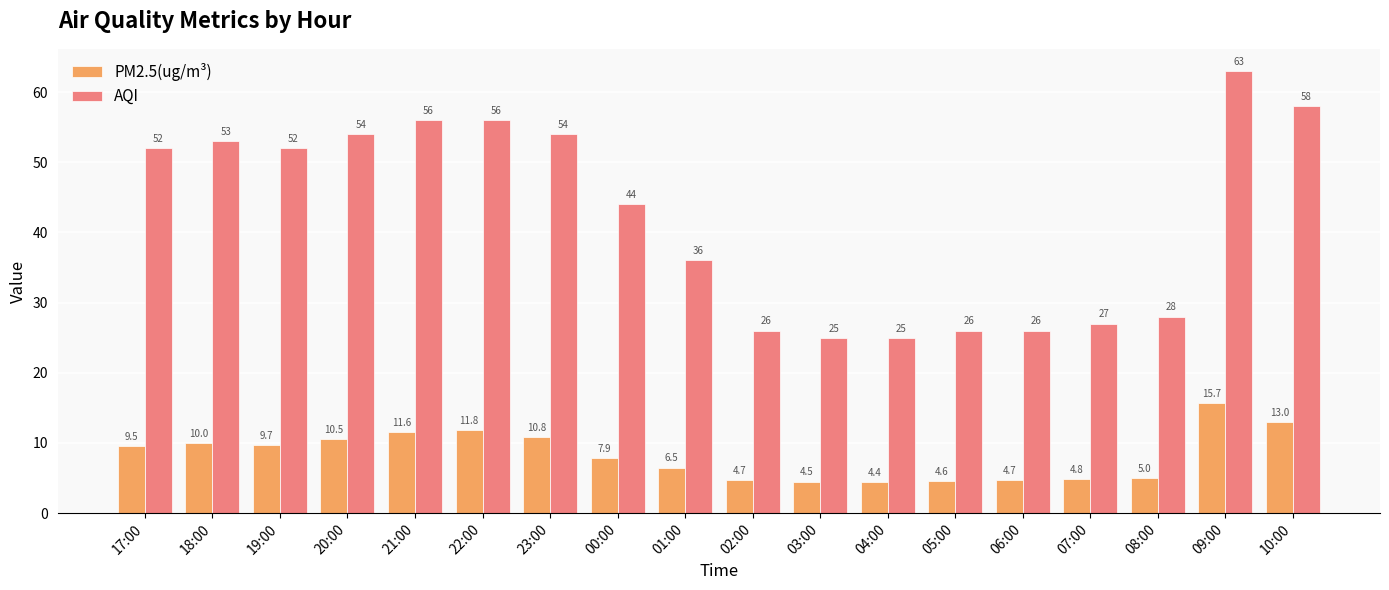

Which series has the largest range (max minus min)?

AQI